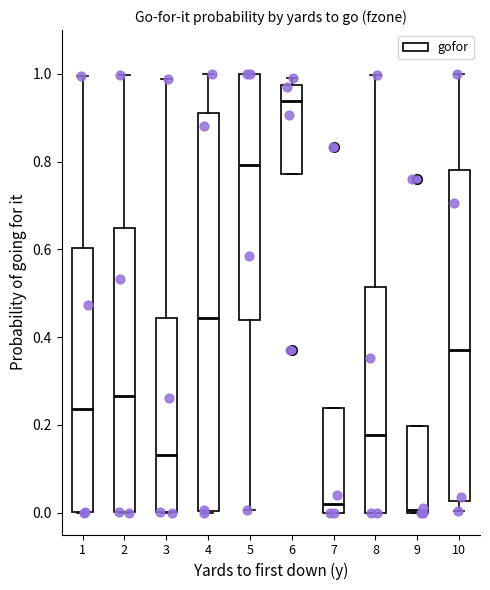

Where is the upper edge of the box at x = 3 on the y-axis? The values are not printed on the chart, so give them approximately, as read against the axis.

0.44